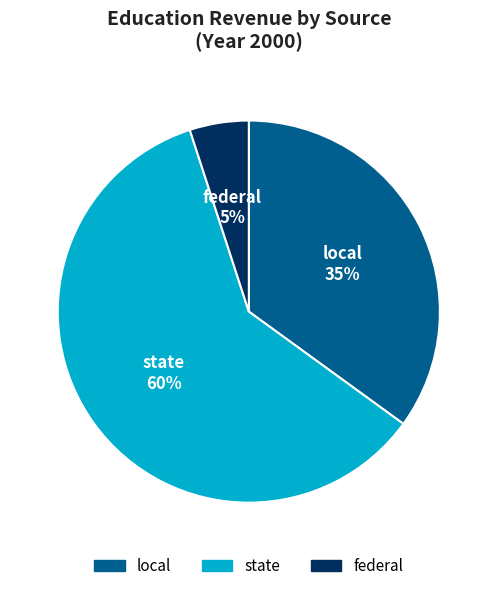

How many segments does this pie chart have?

3